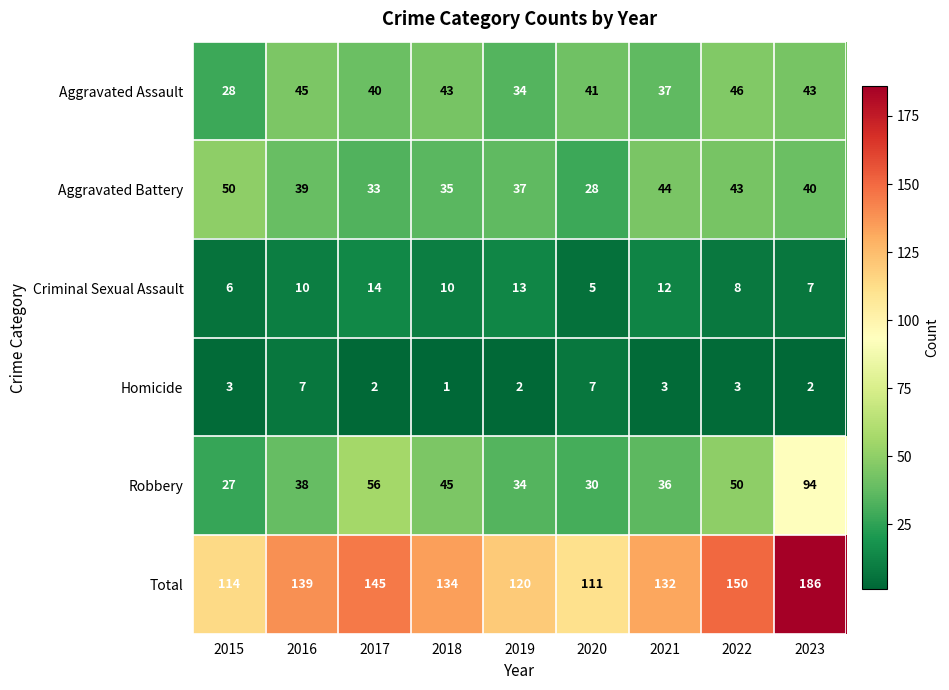

Which series has the widest spread of values?

Total